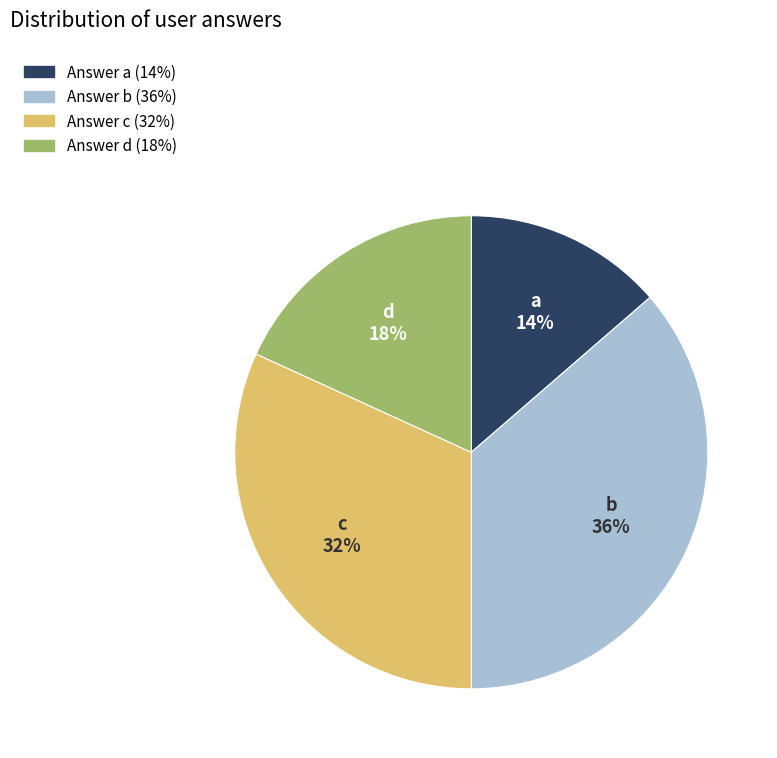

Is there any slice that represents more than half of the pie?

No